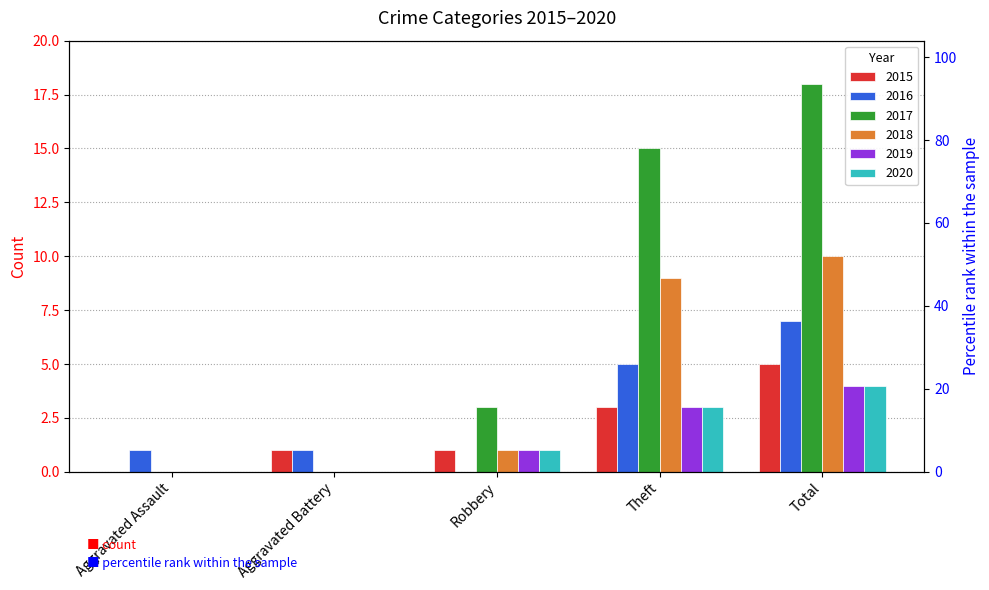

Reading left to right, what are all the values shown in this chart?

2015: Aggravated Assault=0	Aggravated Battery=1	Robbery=1	Theft=3	Total=5
2016: Aggravated Assault=1	Aggravated Battery=1	Robbery=0	Theft=5	Total=7
2017: Aggravated Assault=0	Aggravated Battery=0	Robbery=3	Theft=15	Total=18
2018: Aggravated Assault=0	Aggravated Battery=0	Robbery=1	Theft=9	Total=10
2019: Aggravated Assault=0	Aggravated Battery=0	Robbery=1	Theft=3	Total=4
2020: Aggravated Assault=0	Aggravated Battery=0	Robbery=1	Theft=3	Total=4